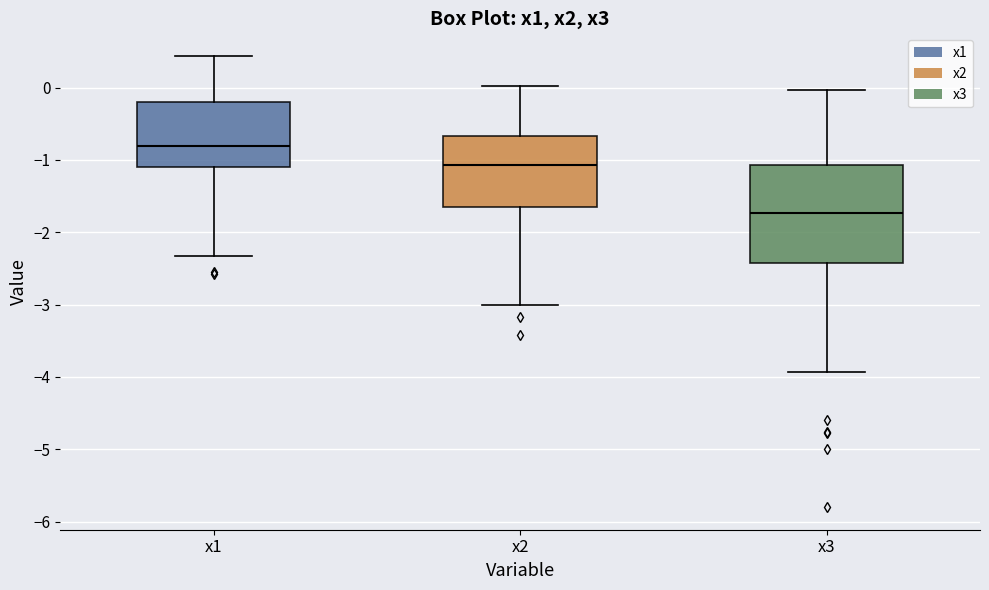

Which box is the tallest, from its lower edge to its upper edge?

x3